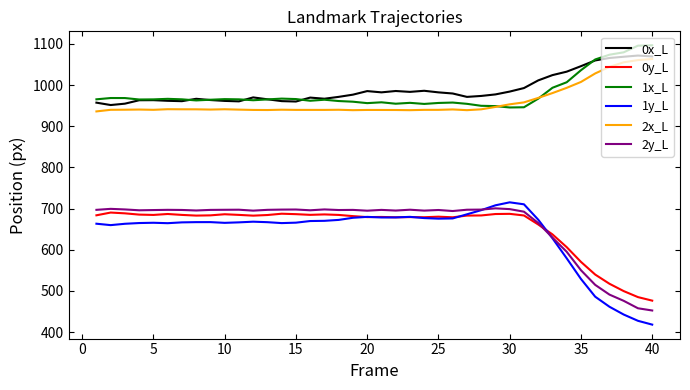

Which series has the widest spread of values?

1y_L